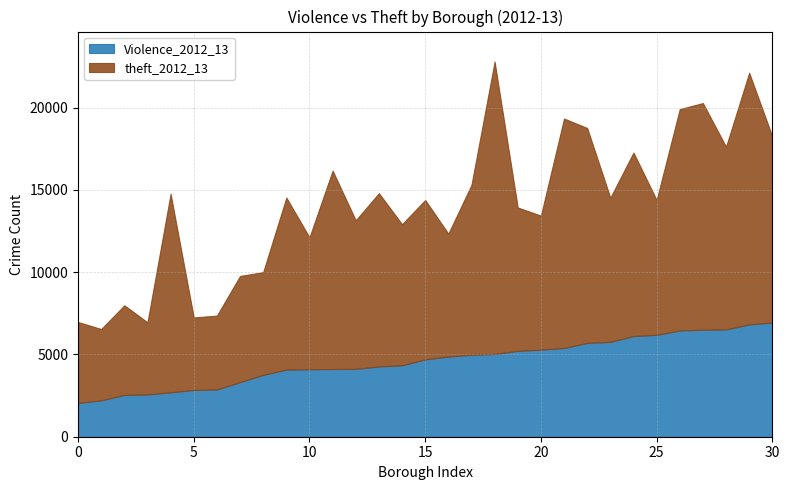

The value of theft_2012_13 at Brent is 5021. True or false?

False